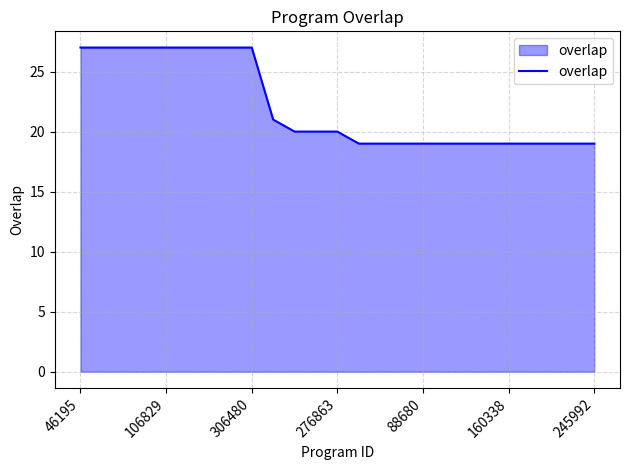

What is the maximum value shown in the chart?

27